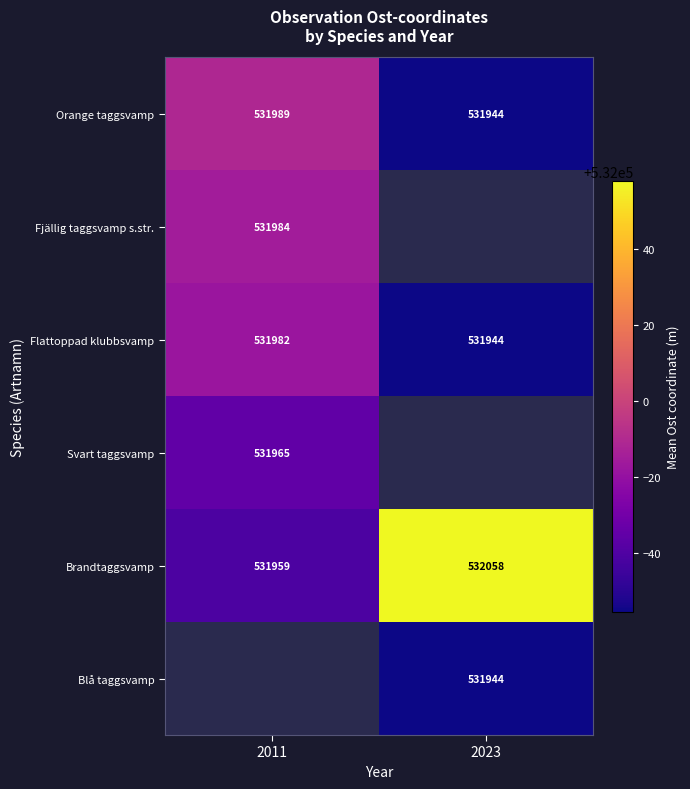

Is the value of Flattoppad klubbsvamp at 2011 greater than the value of Blå taggsvamp at 2023?

Yes